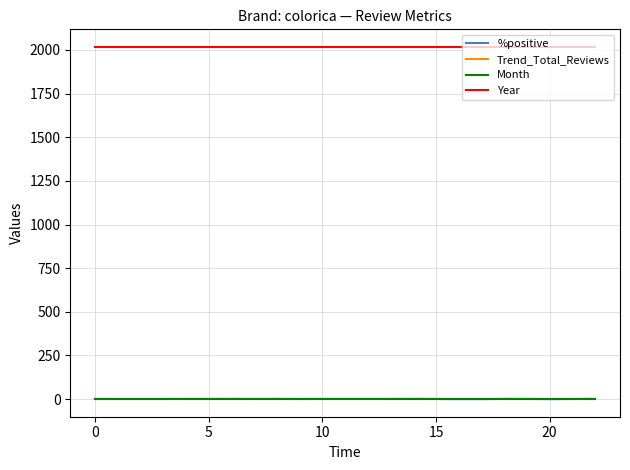

True or false: Year and Month intersect in this chart.

False